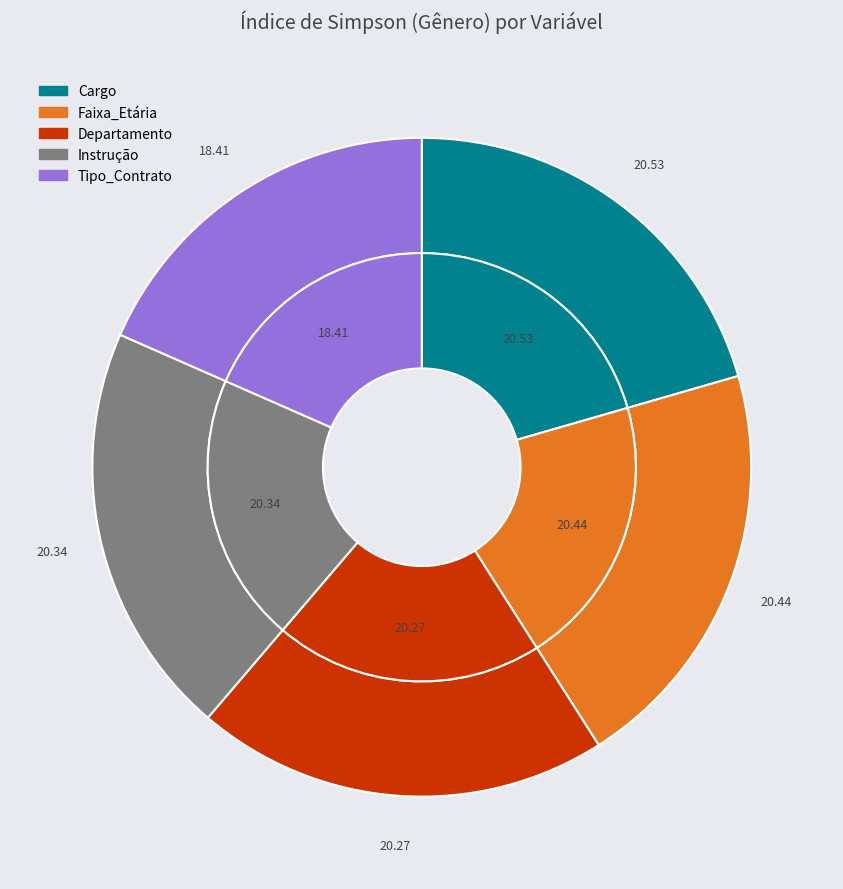

To the nearest percent, what percentage of the pie is Tipo_Contrato?

18%